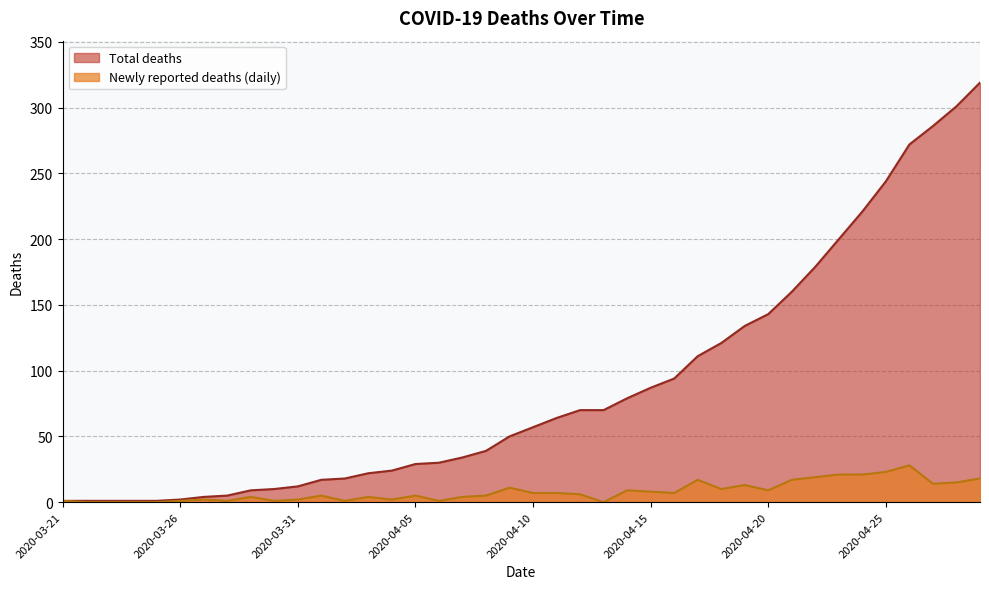

What is the difference between the maximum and minimum values in the Total deaths series?

318